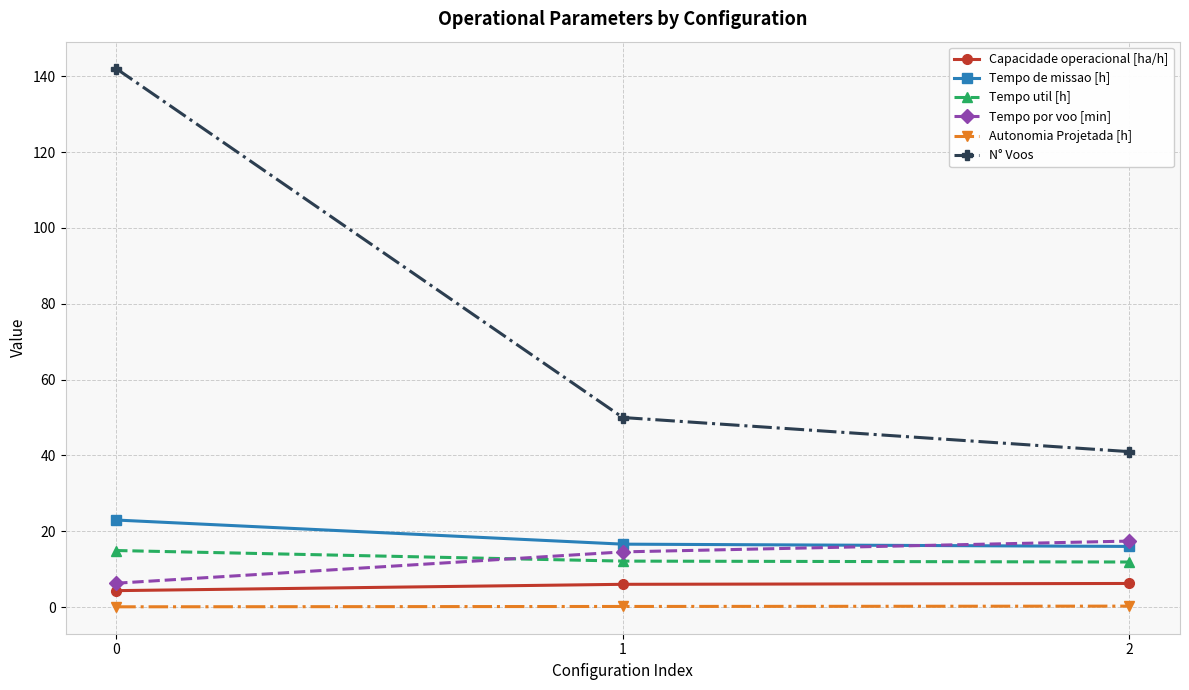

What is the average value of the N° Voos series?

77.7